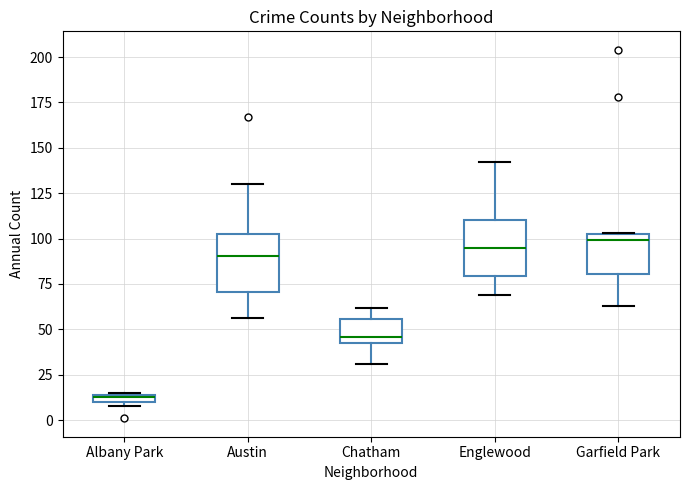

Which box has the lowest median line?

Albany Park